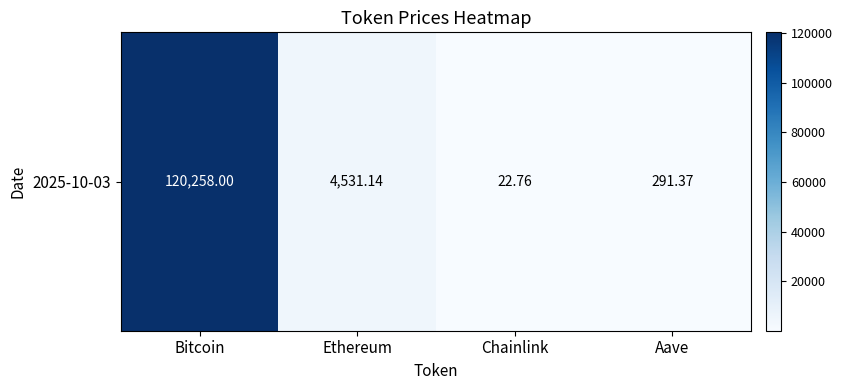

What is the difference between the maximum and second lowest values?

119966.6